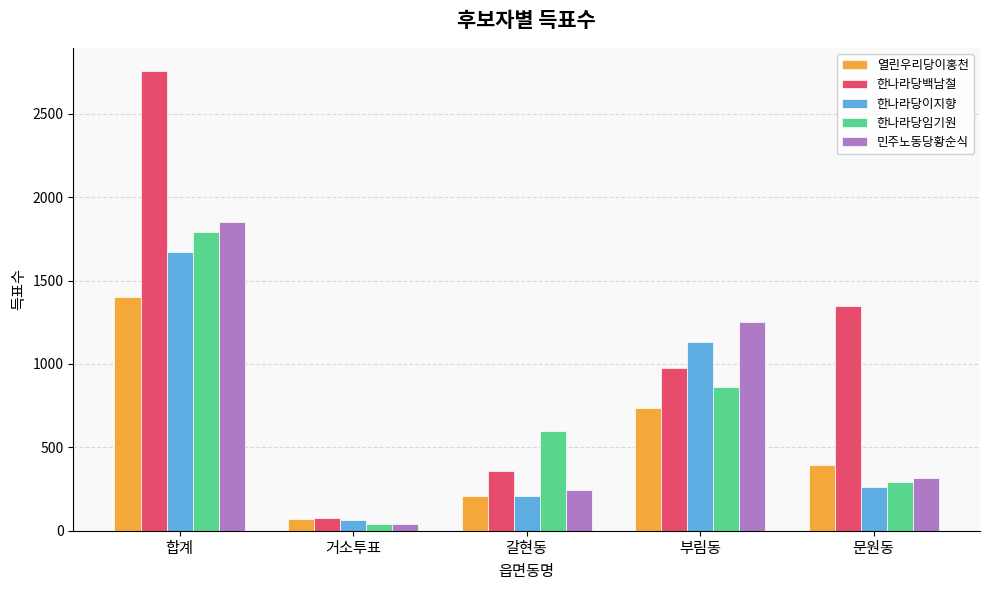

How many data points in 한나라당백남철 are less than 974?

2